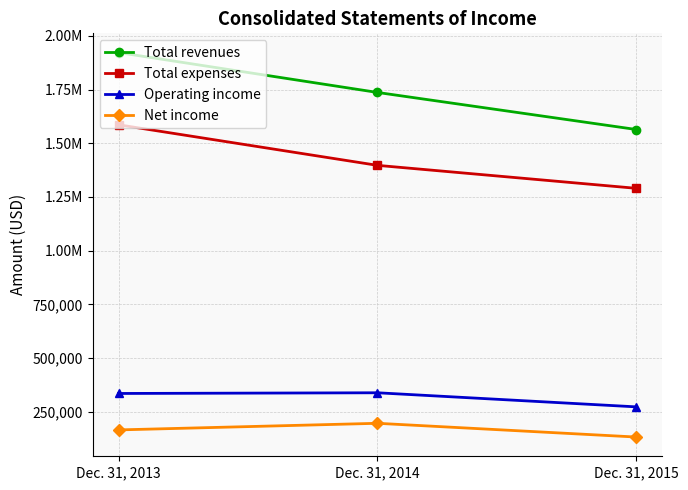

What are all the series names shown in the legend?

Total revenues, Total expenses, Operating income, Net income